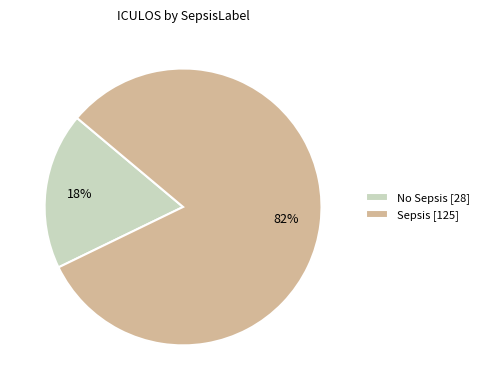

To the nearest percent, what is the average slice percentage?

50%